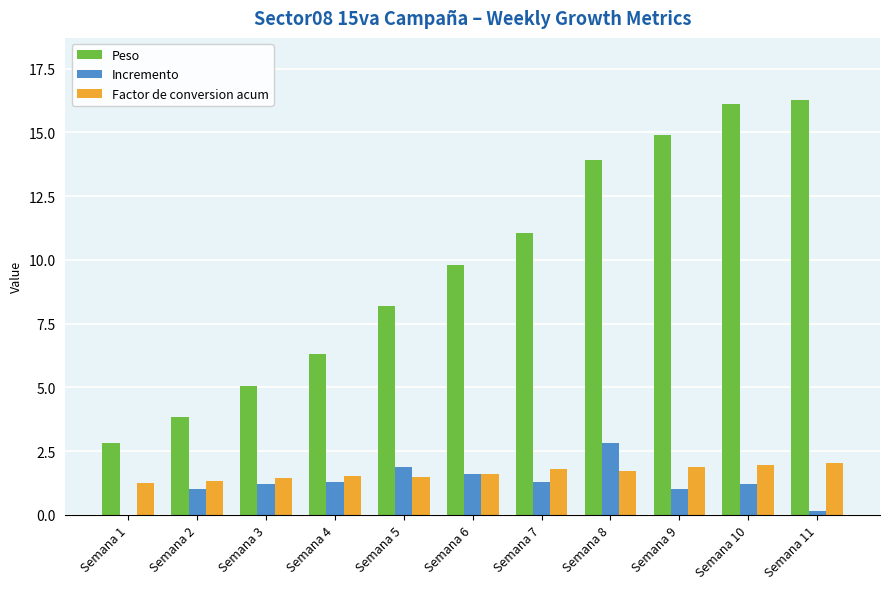

True or false: Peso has a value of 0.8 at Semana 1.

False